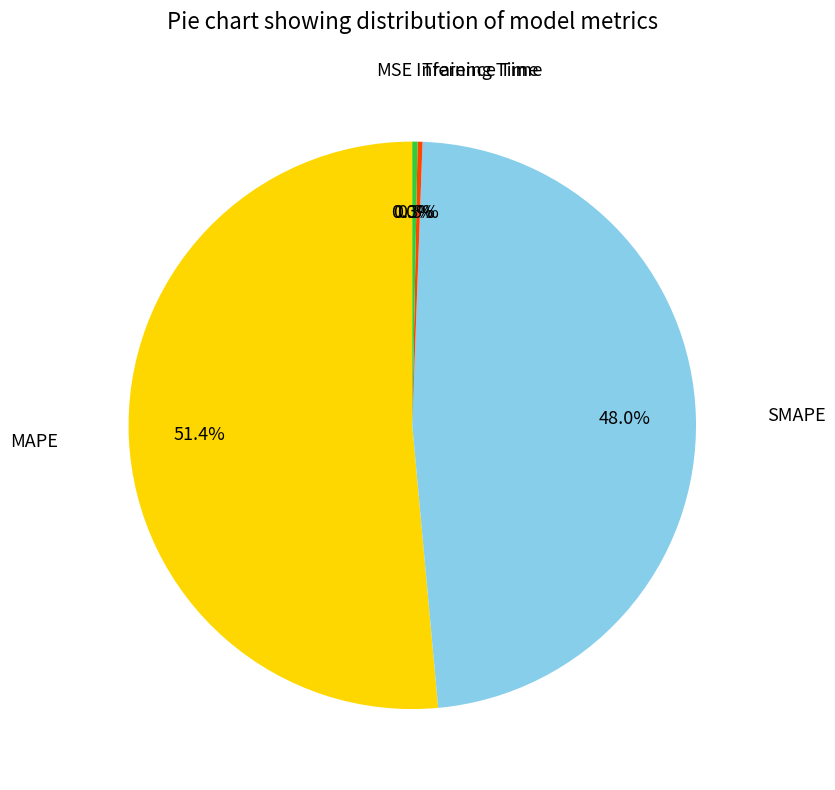

Does any single category account for the majority?

Yes